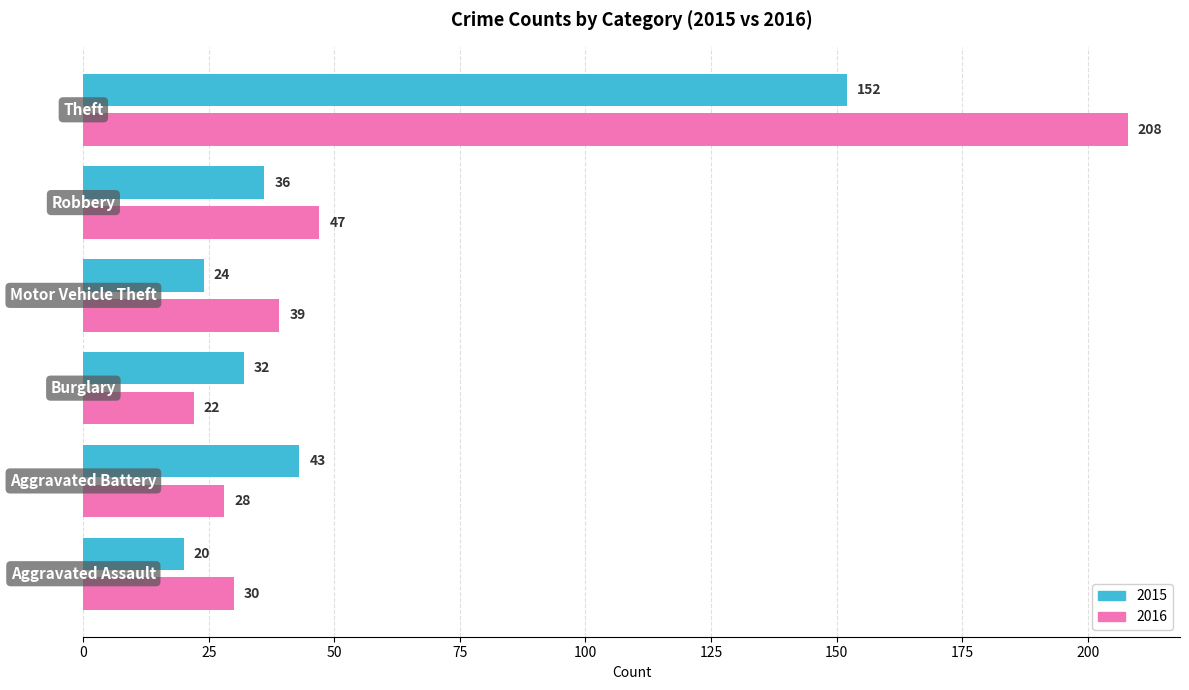

What is the greatest value displayed?

208